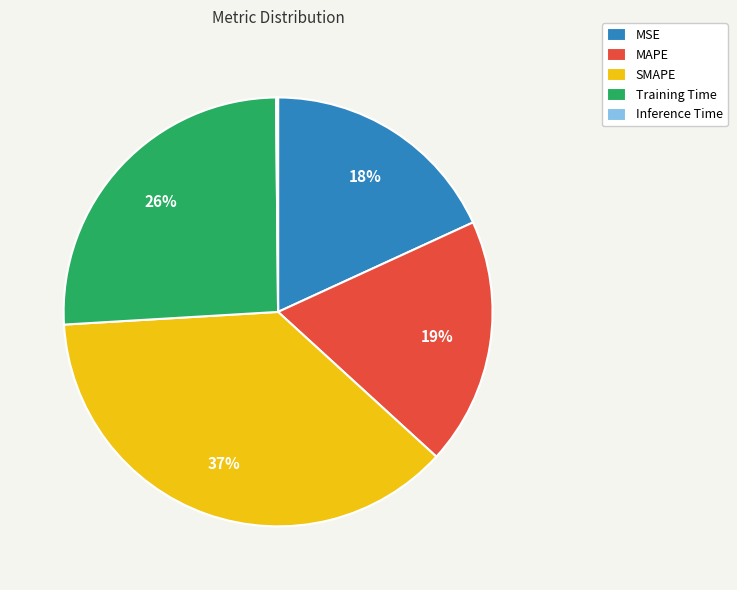

Is it true that SMAPE is 37% of the pie?

True